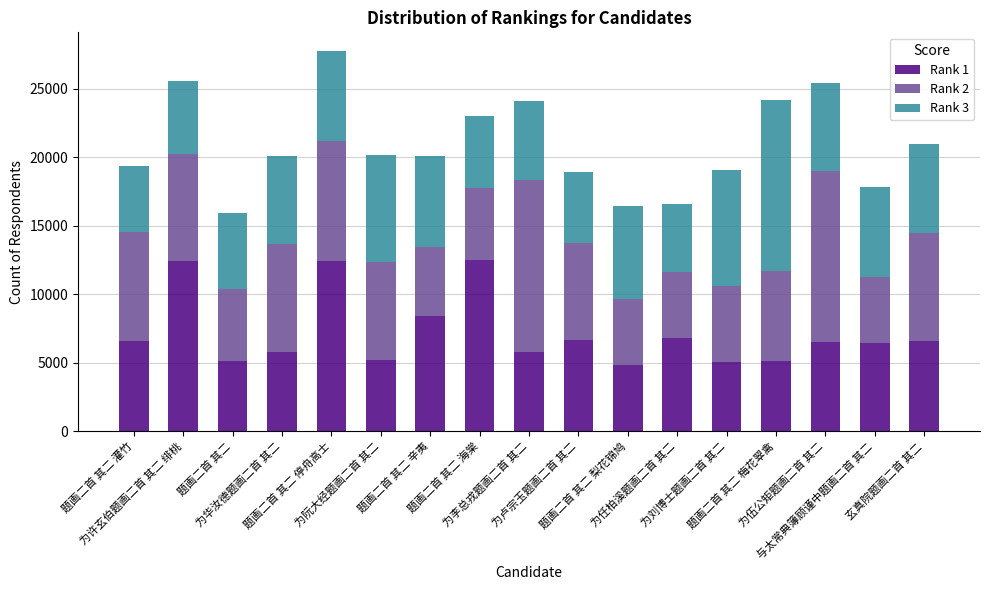

What is the highest value of the Rank 1 series?

12508.6